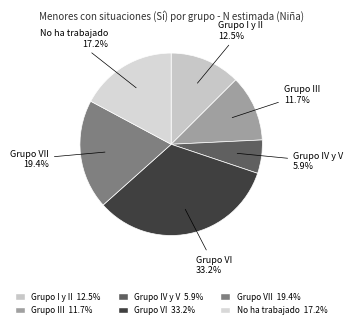

To the nearest percent, what is the difference between the largest and smallest slice percentages?

27%